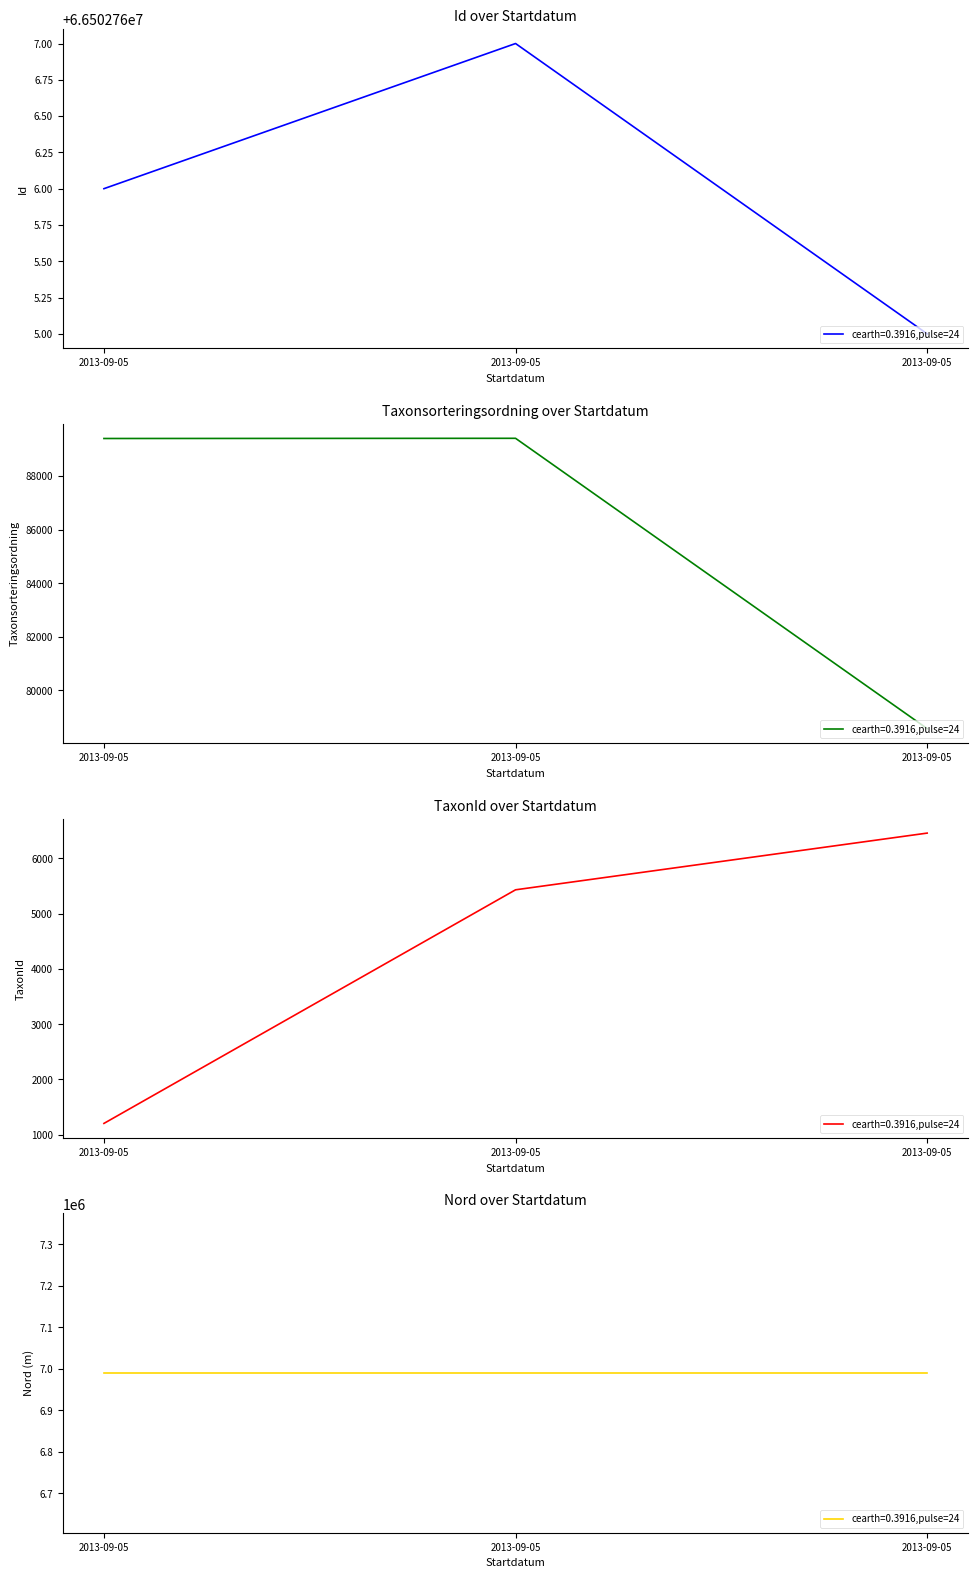

True or false: TaxonId has a value of 1205 at 2013-09-05.

True